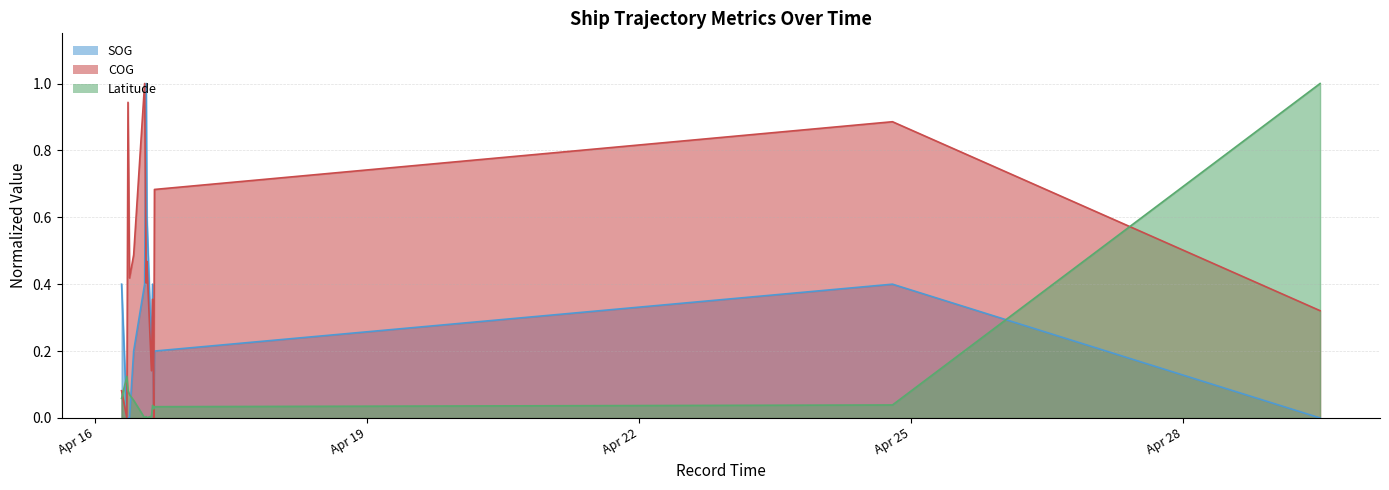

True or false: COG and SOG cross at least once.

True